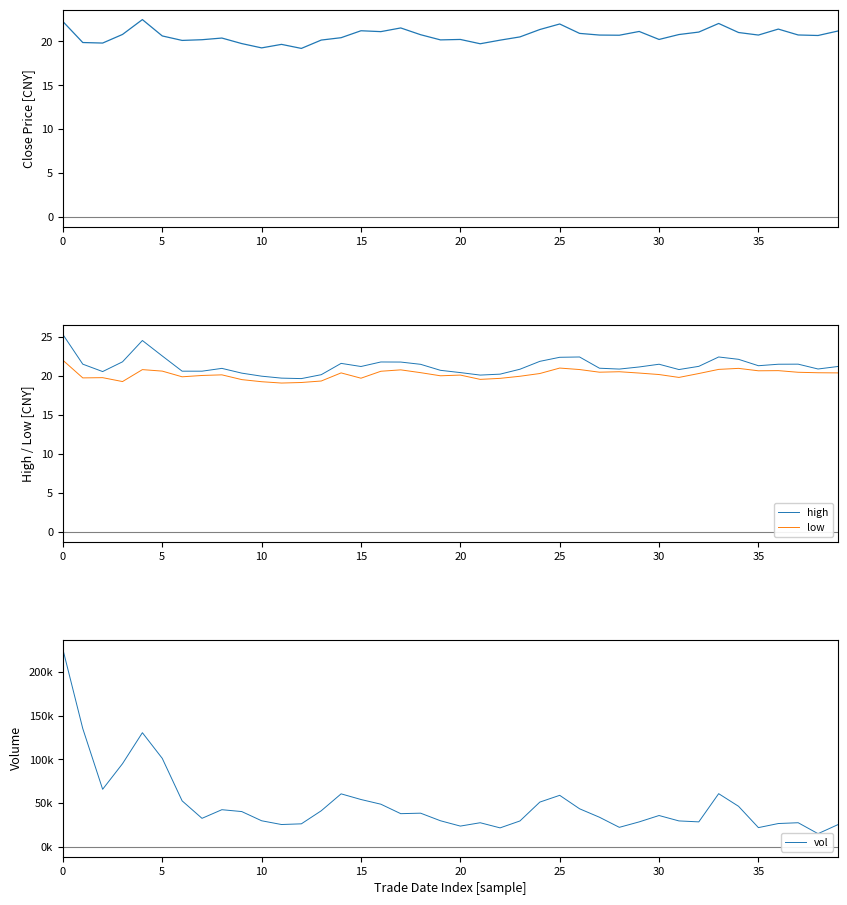

What is the difference between the vol values at 37 and 23?

2026.0